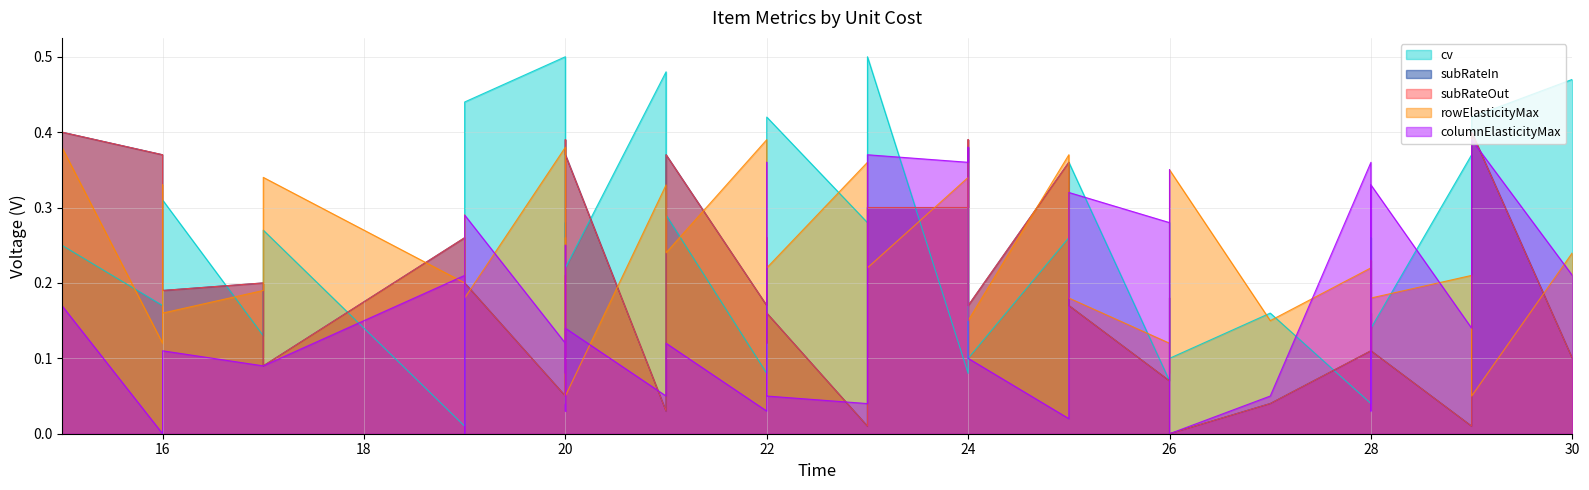

After their last crossing, which series has the higher values: rowElasticityMax or subRateOut?

rowElasticityMax